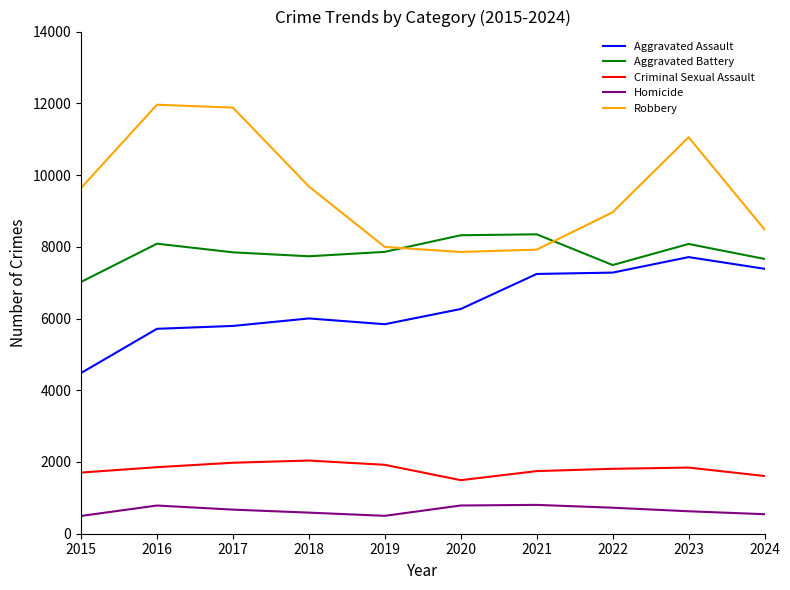

What is the difference between the maximum and minimum values in the Aggravated Battery series?

1328